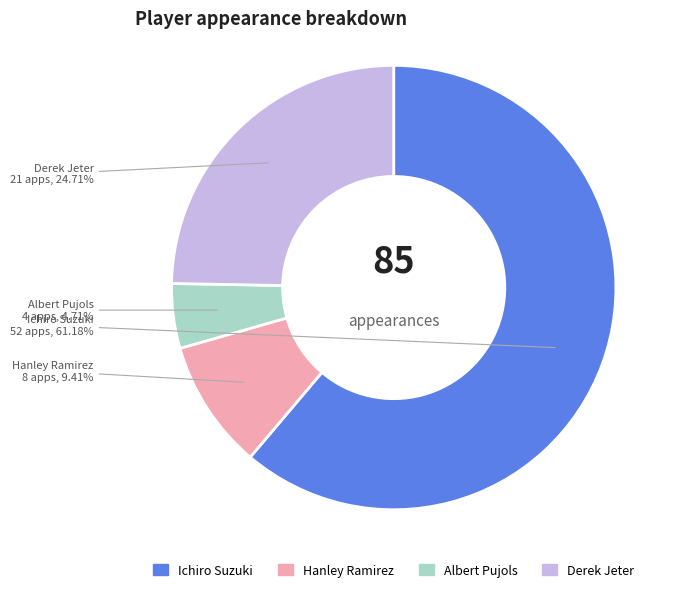

Is it true that Ichiro Suzuki is 72% of the pie?

False